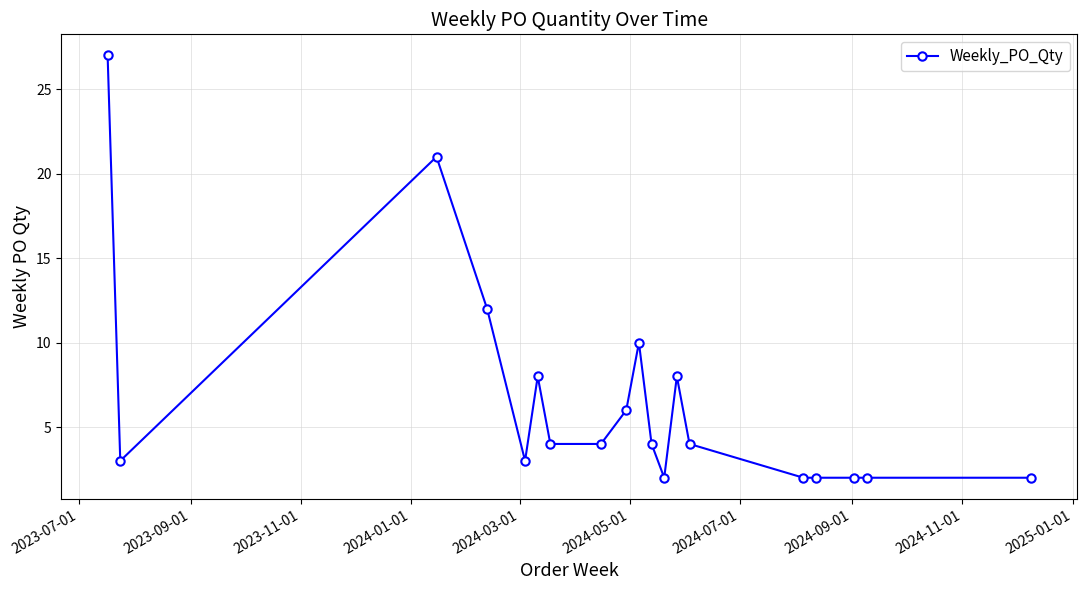

Reading right to left, what are all the values shown in this chart?

2	2	2	2	2	4	8	2	4	10	6	4	4	8	3	12	21	3	27